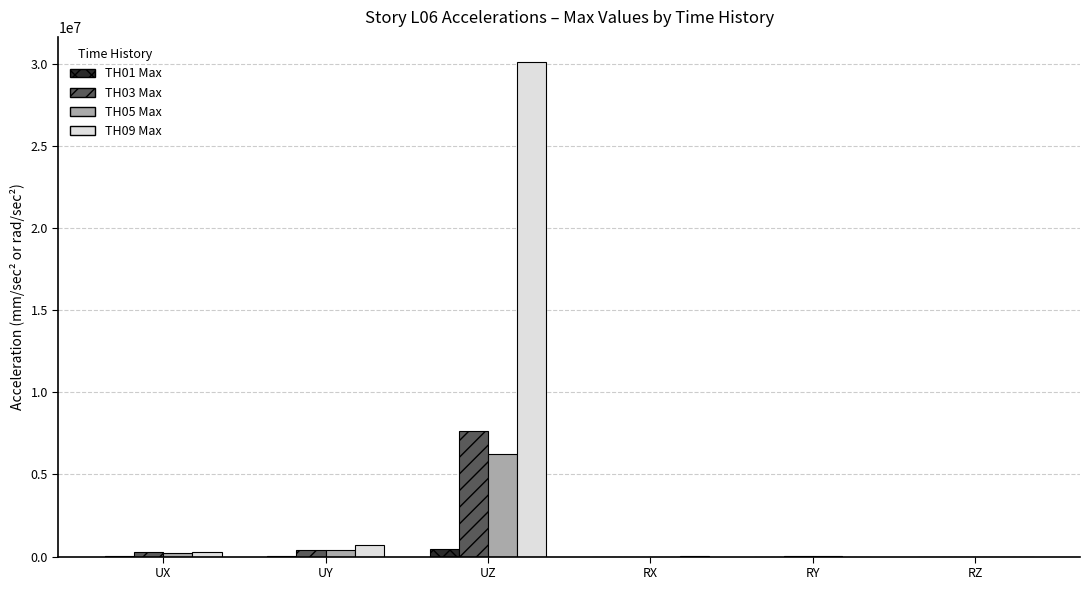

What is the highest value of the TH03 Max series?

7659137.4